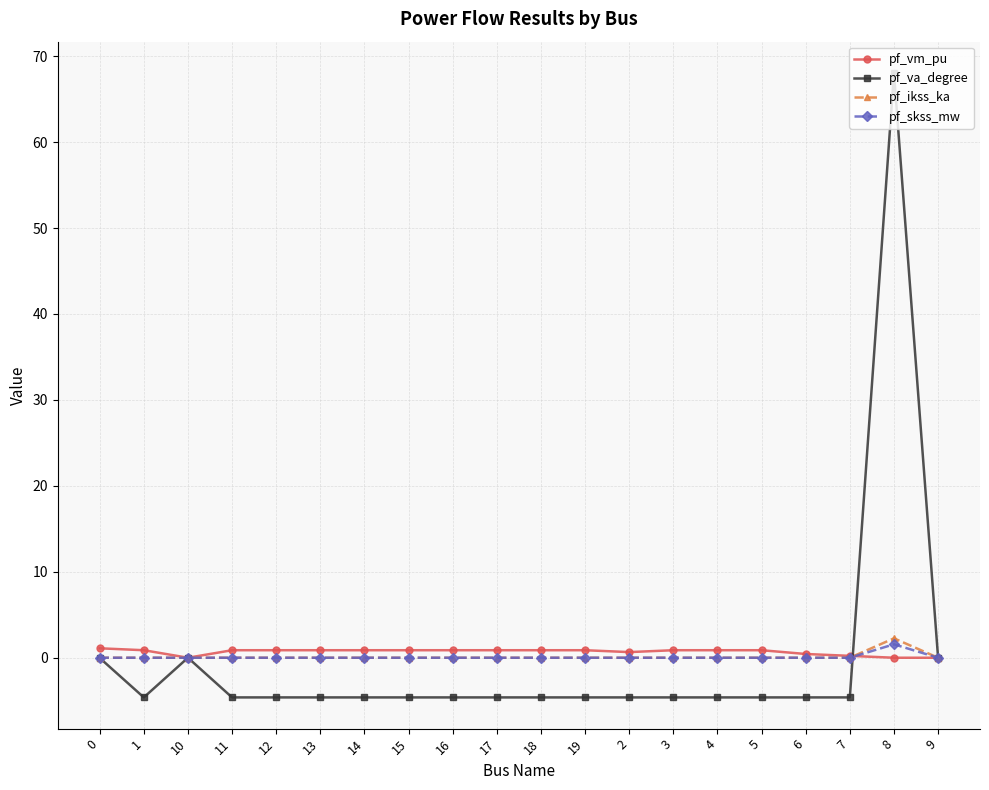

What is the lowest value of the pf_va_degree series?

-4.6